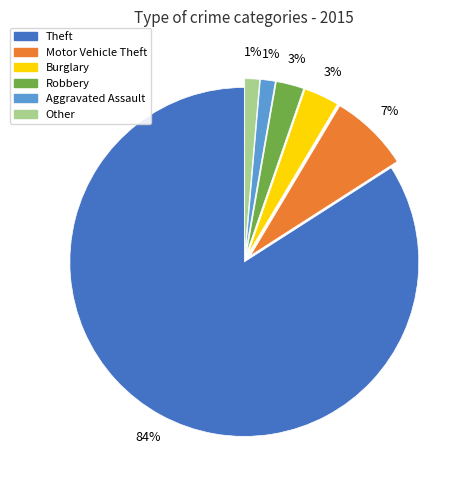

To the nearest percent, what is the average slice percentage?

17%